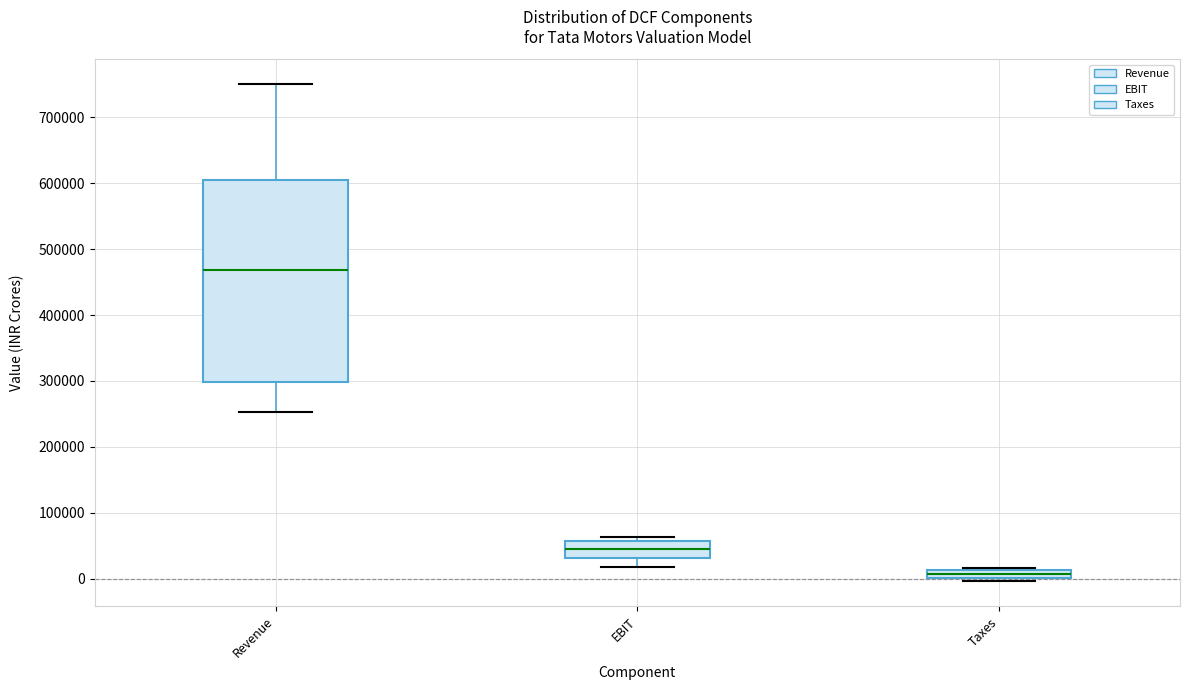

Which box is the tallest, from its lower edge to its upper edge?

Revenue